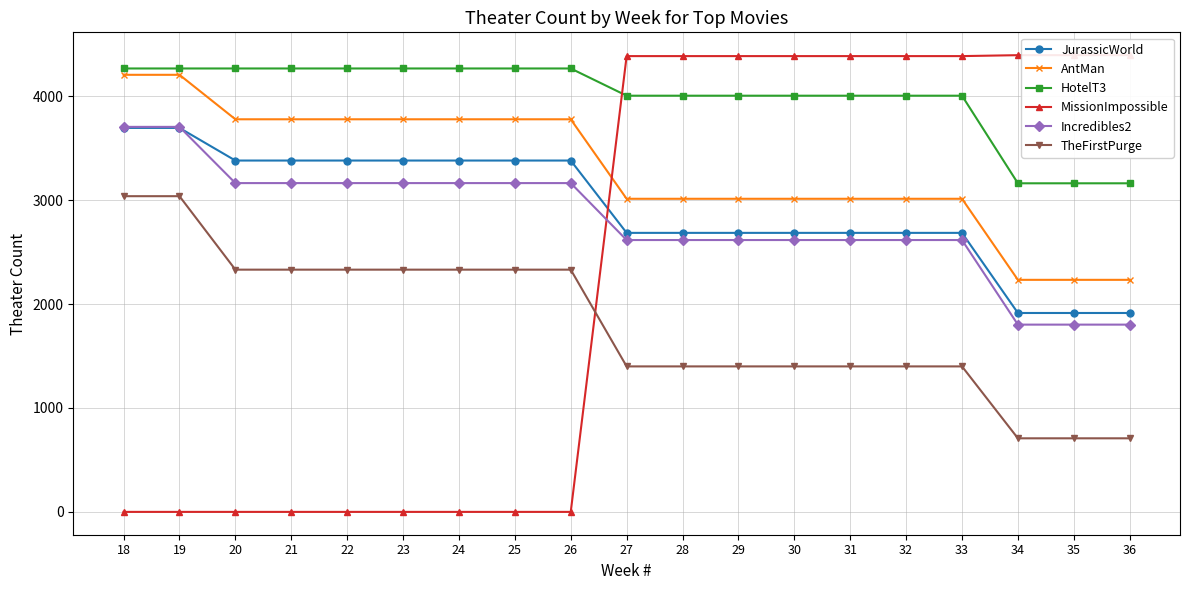

True or false: HotelT3 and AntMan cross at least once.

False